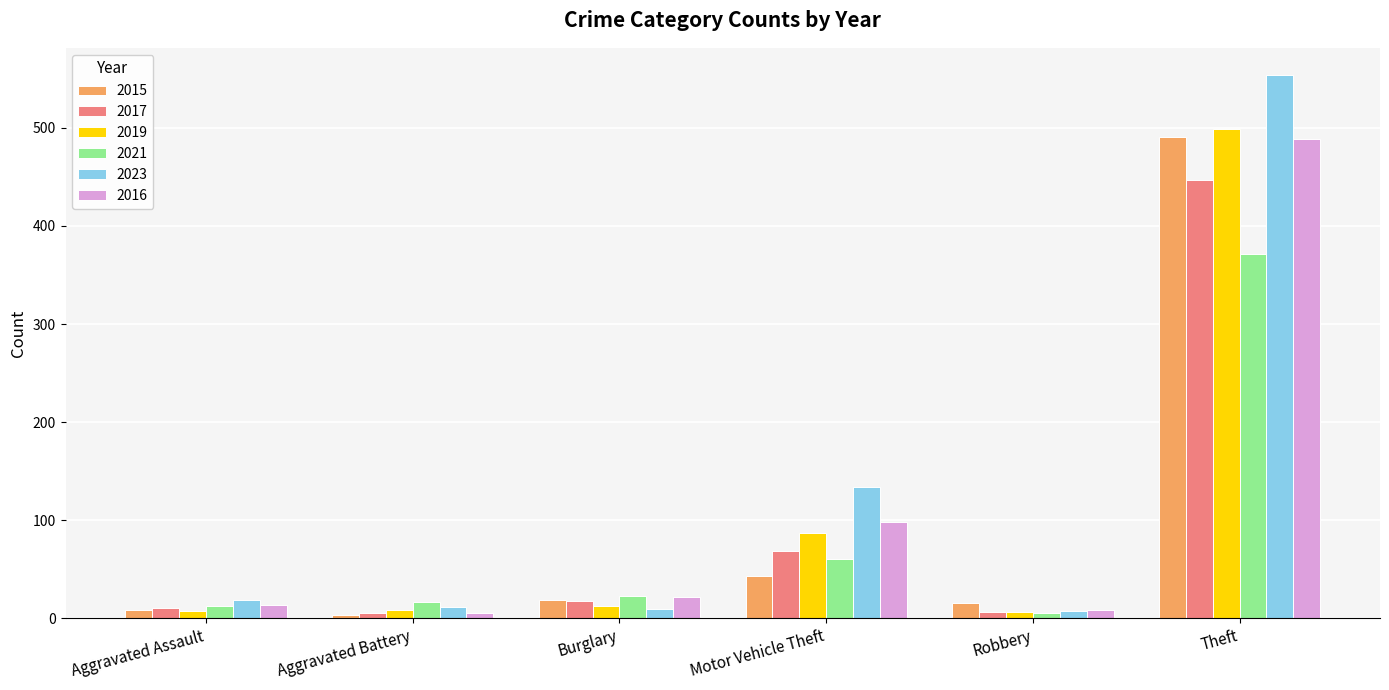

What is the difference between the second highest and minimum values in the 2017 series?

64